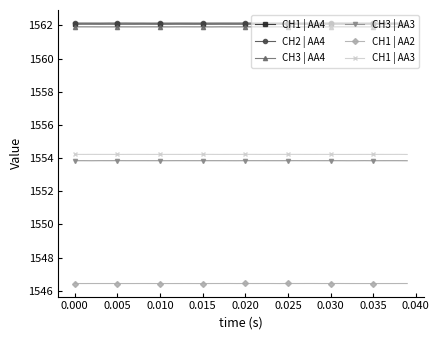

At how many categories does at least one series exceed 1561?

40